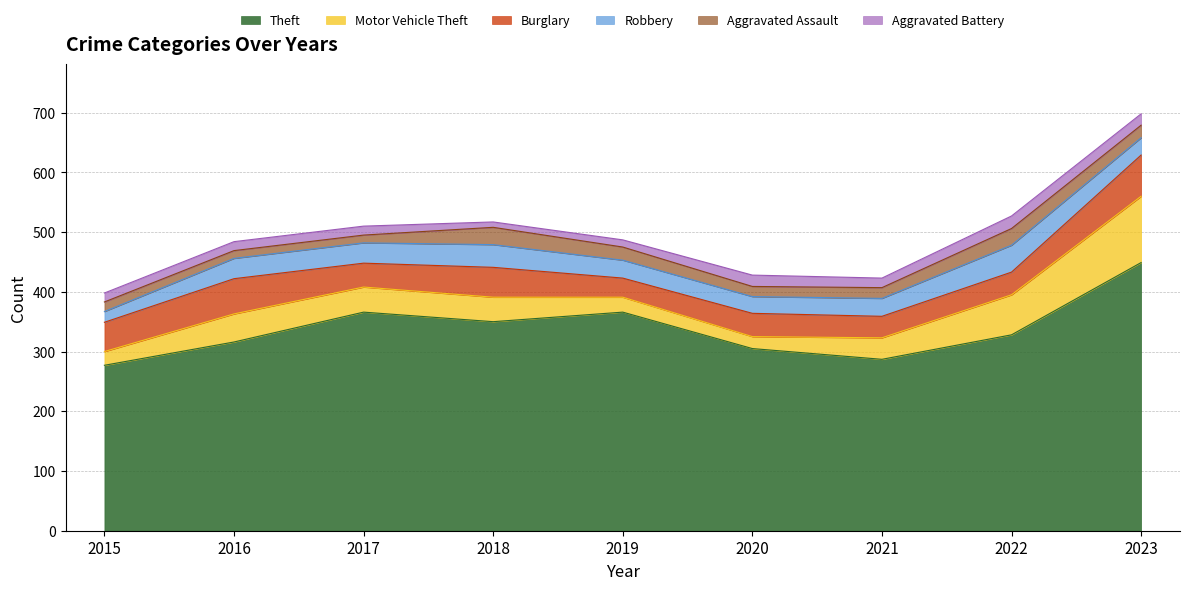

Which label corresponds to the largest value in the chart?

2023